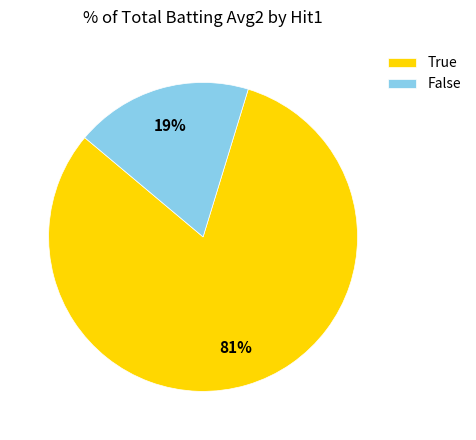

Count the number of slices in the pie.

2